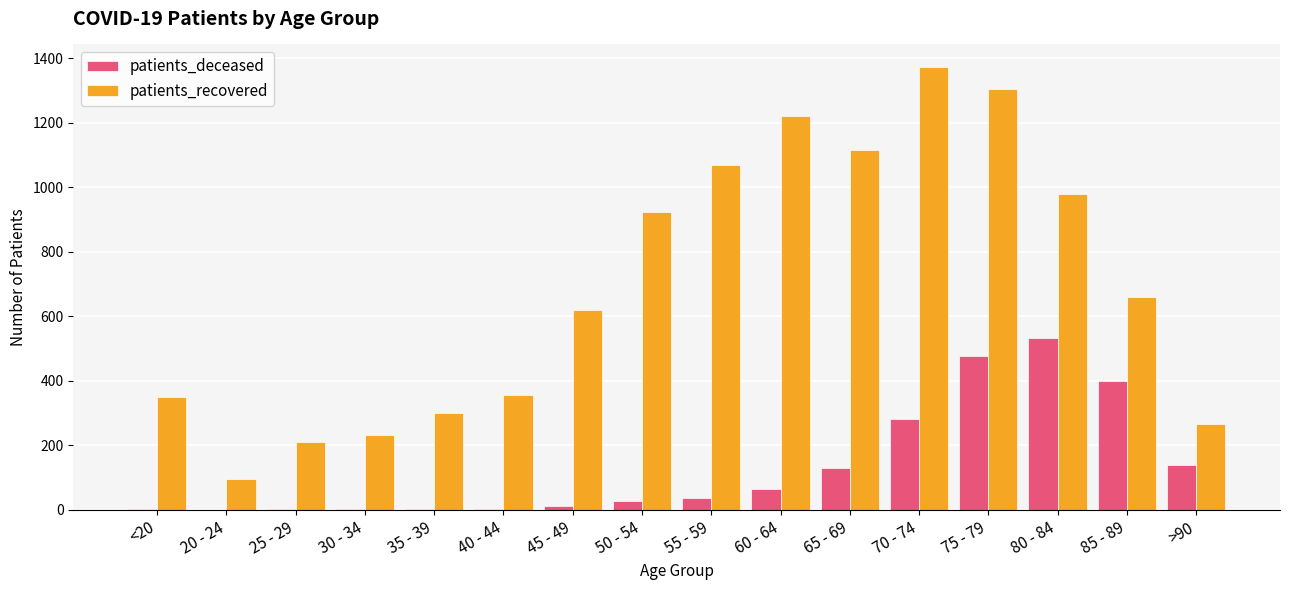

How many groups of bars are there?

16